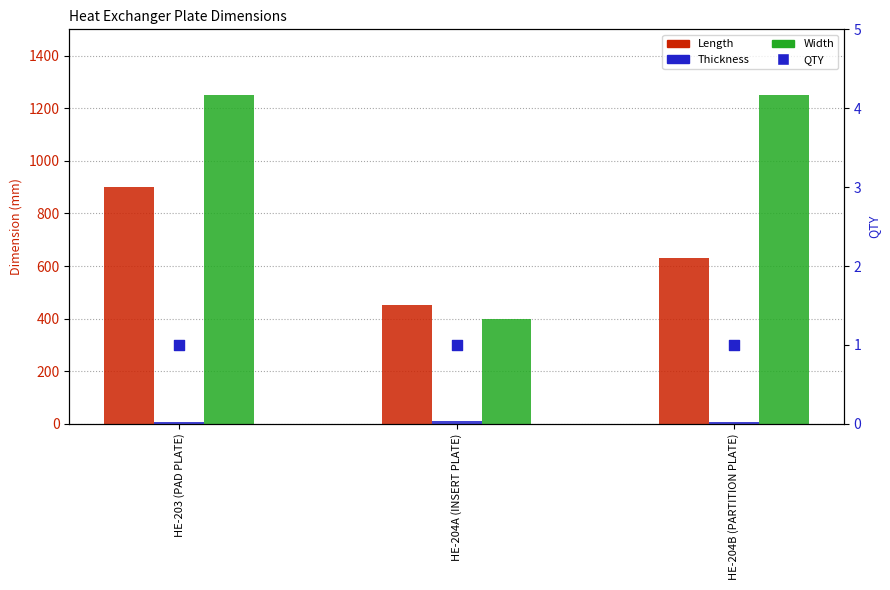

What are all the series names shown in the legend?

Length, Thickness, Width, QTY